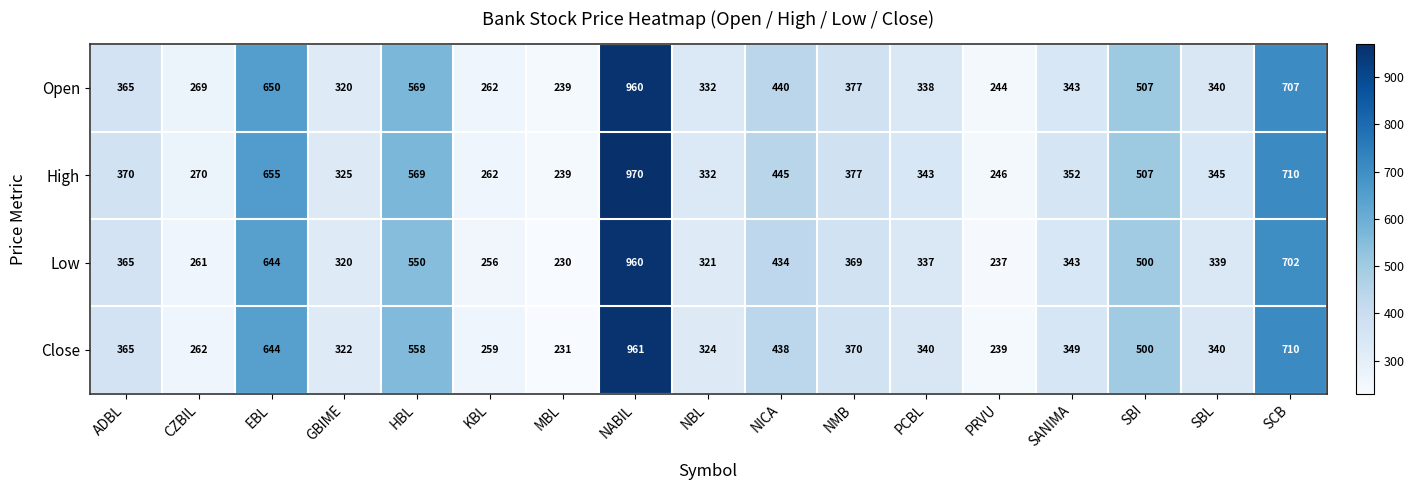

What is the difference between the High values at PCBL and NMB?

34